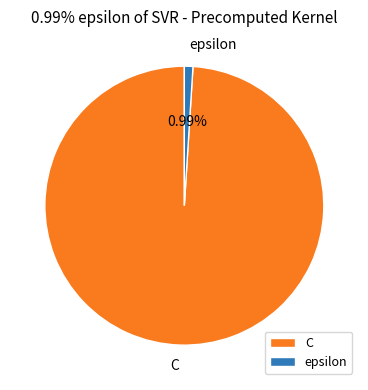

Which category has the biggest portion of the pie?

C